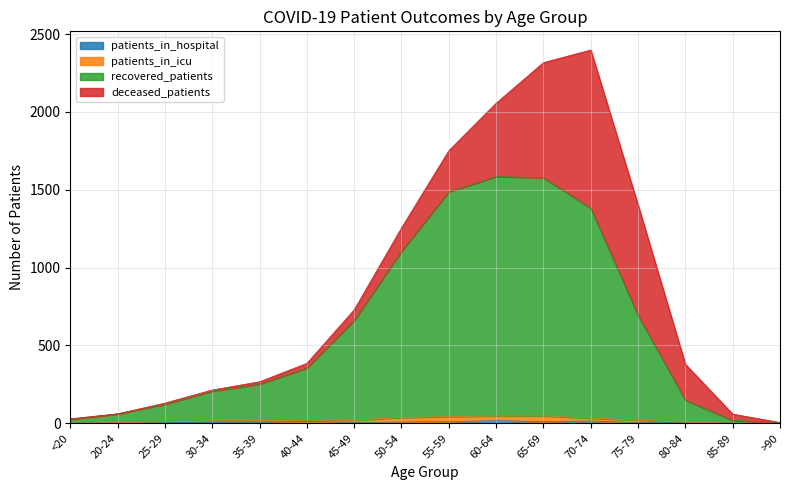

What position from the left is 75-79?

13